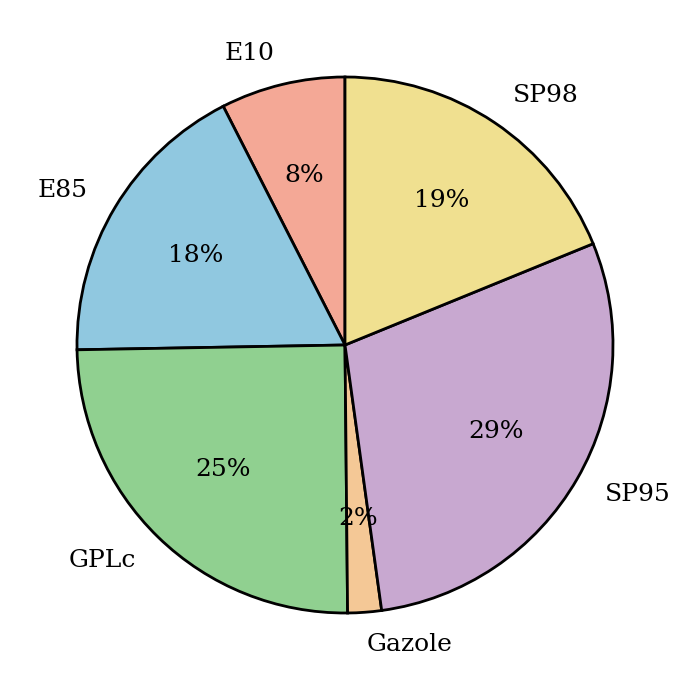

Is GPLc the majority of the pie?

No